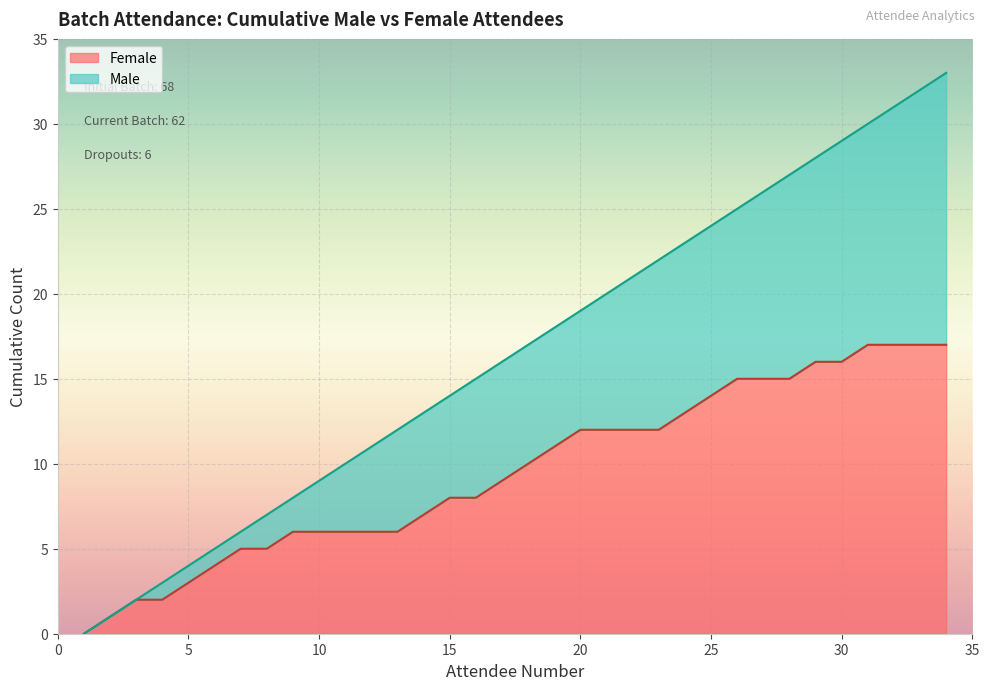

List the labels in order of value, largest first.

Initial Batch Size, Current Batch Size, Dropout/Absconded